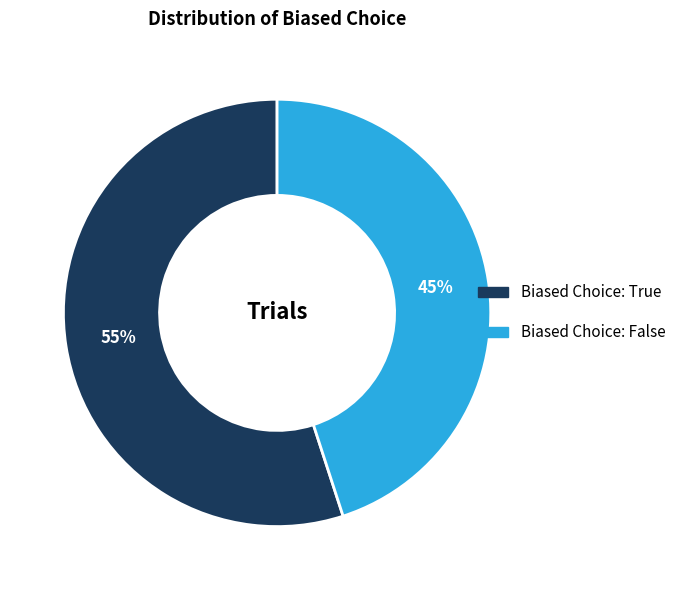

Does any single category account for the majority?

Yes